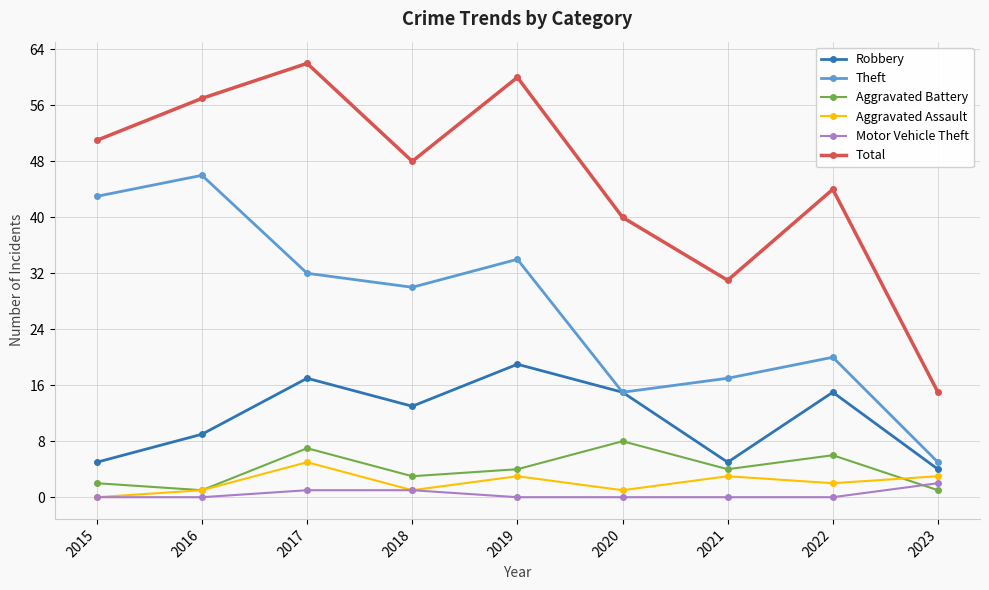

Which series has the largest total across all categories?

Total